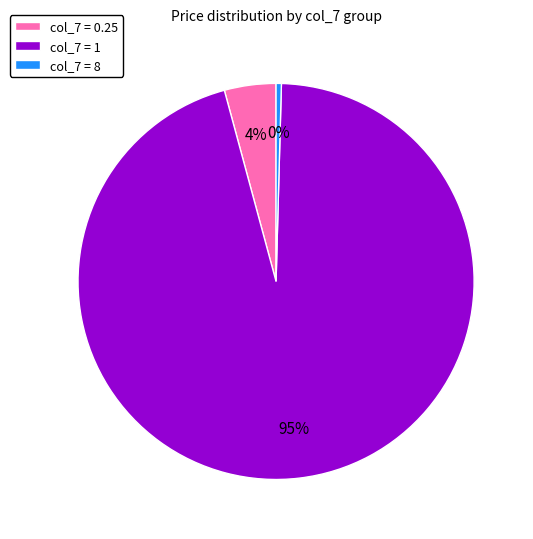

To the nearest percent, what is the average slice percentage?

33%